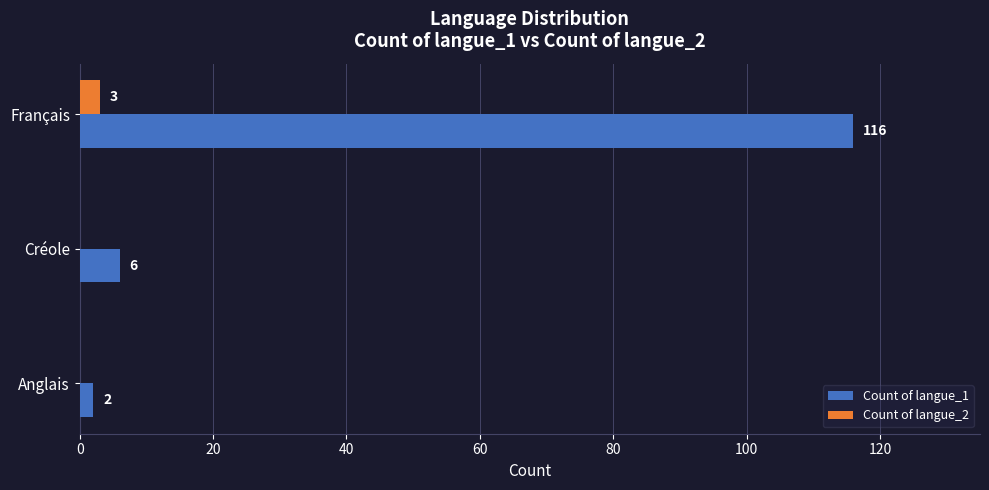

Is it true that Count of langue_2 equals 0 at Créole?

True